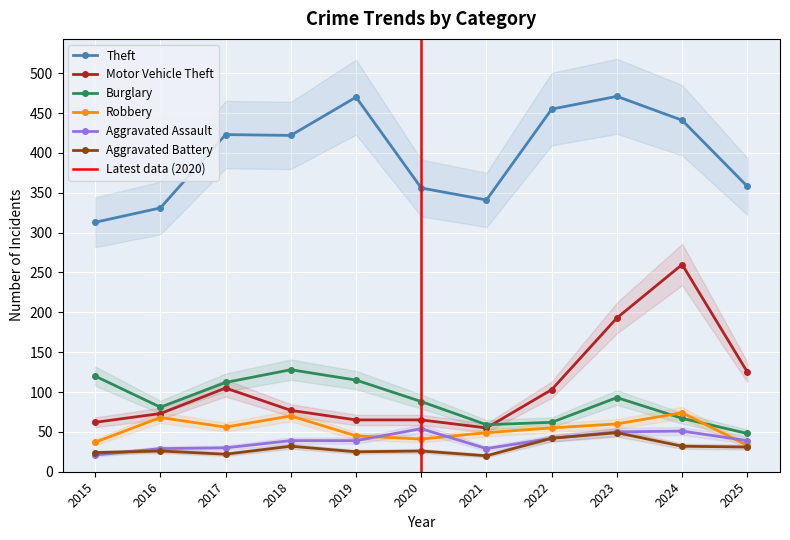

Which series has the largest total across all categories?

Theft